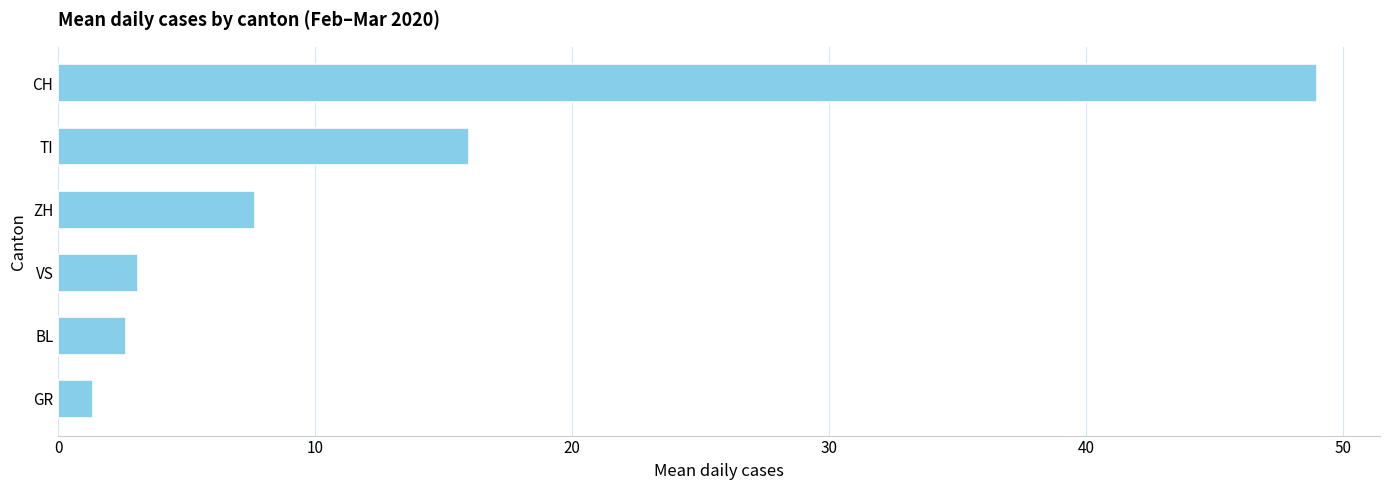

Between GR and ZH, which is larger?

ZH